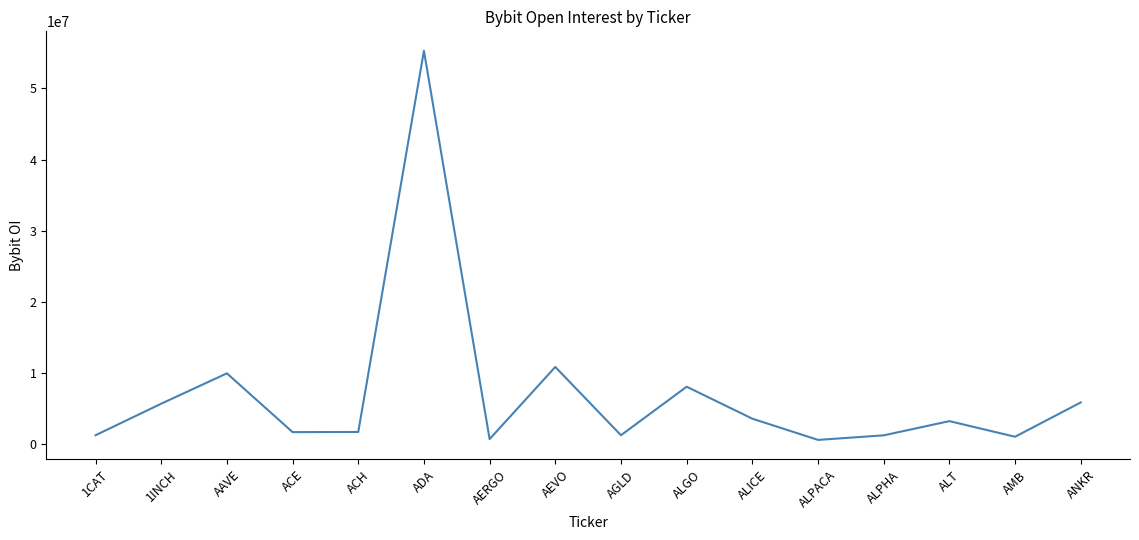

What is the sum of all values?

111580299